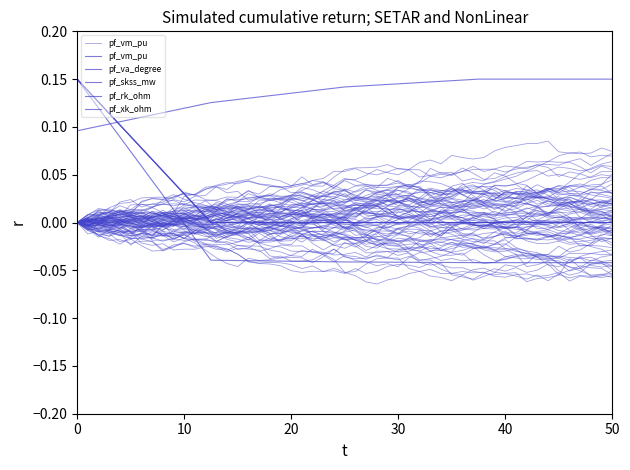

Which series changed the most between 0 and 20?

pf_va_degree